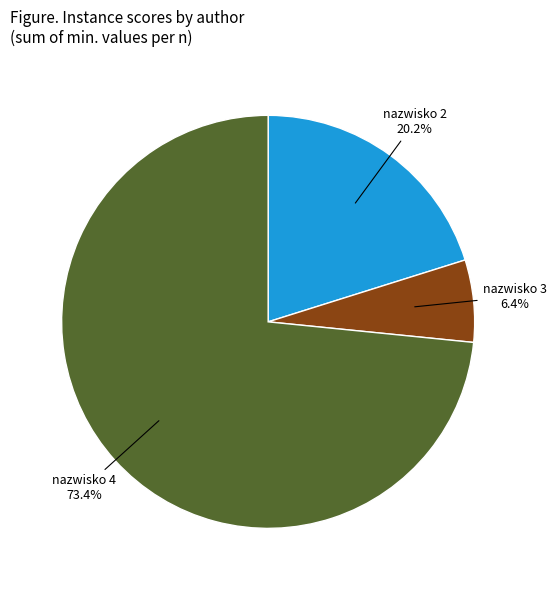

How many segments does this pie chart have?

3